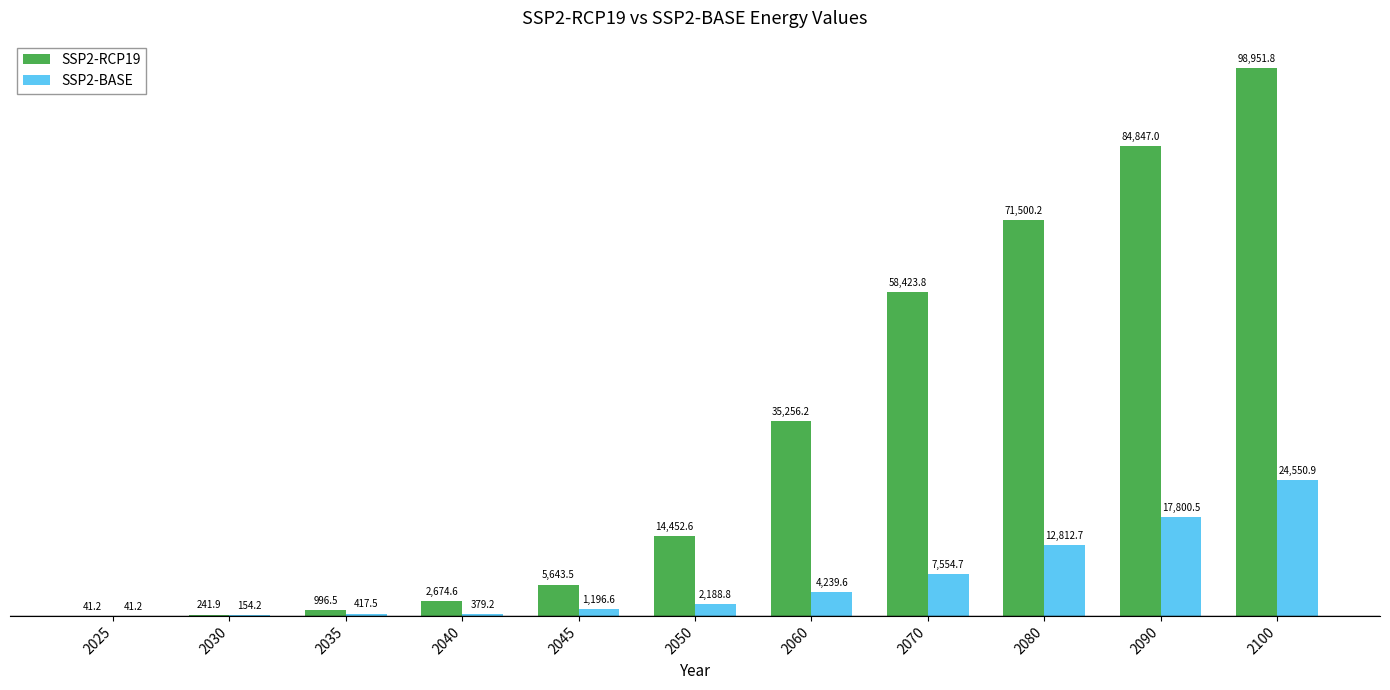

True or false: SSP2-BASE has a value of 1196.6 at 2045.

True